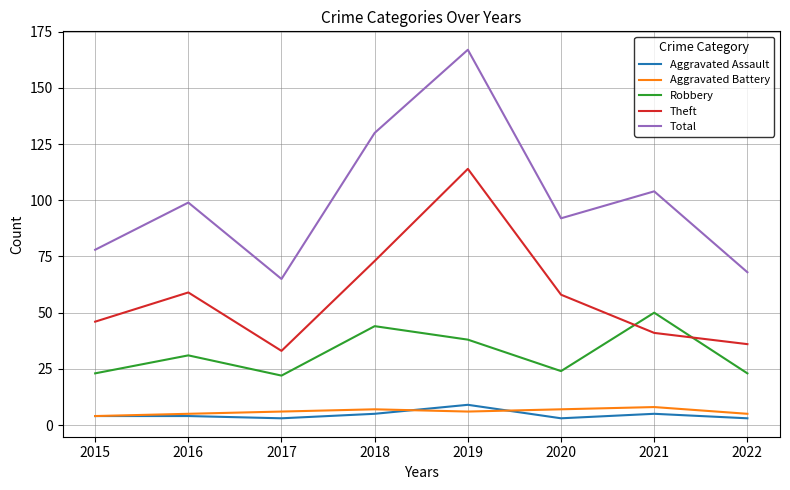

Where is the first local maximum for Total?

2016